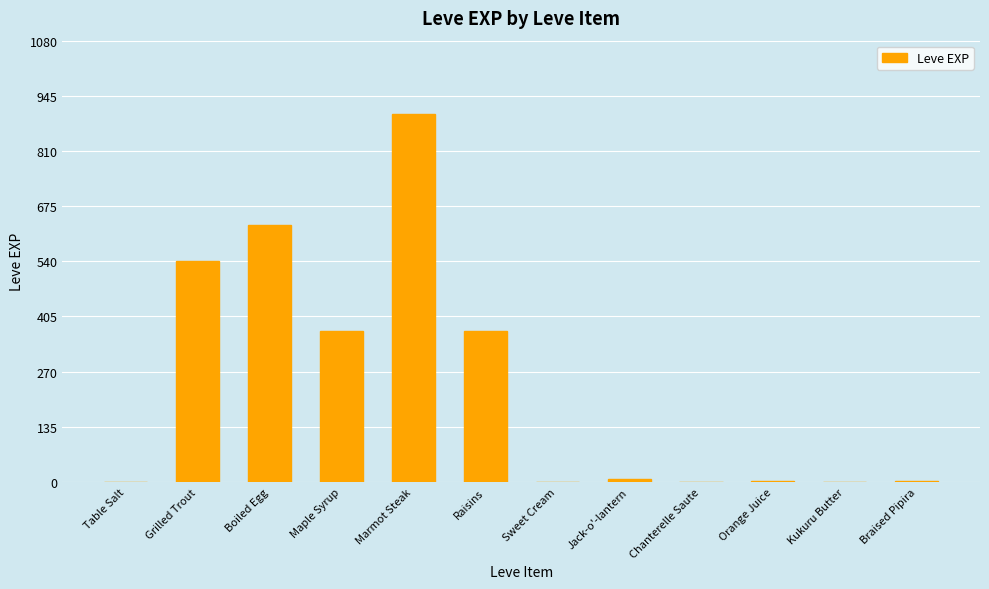

The chart shows a value of 1178 at Marmot Steak. True or false?

False